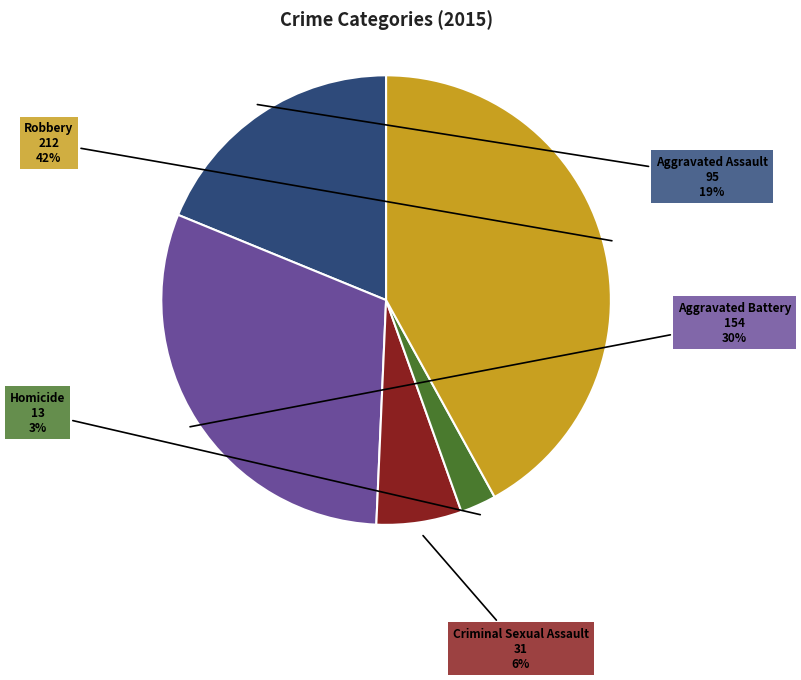

Which slice is the smallest?

Homicide